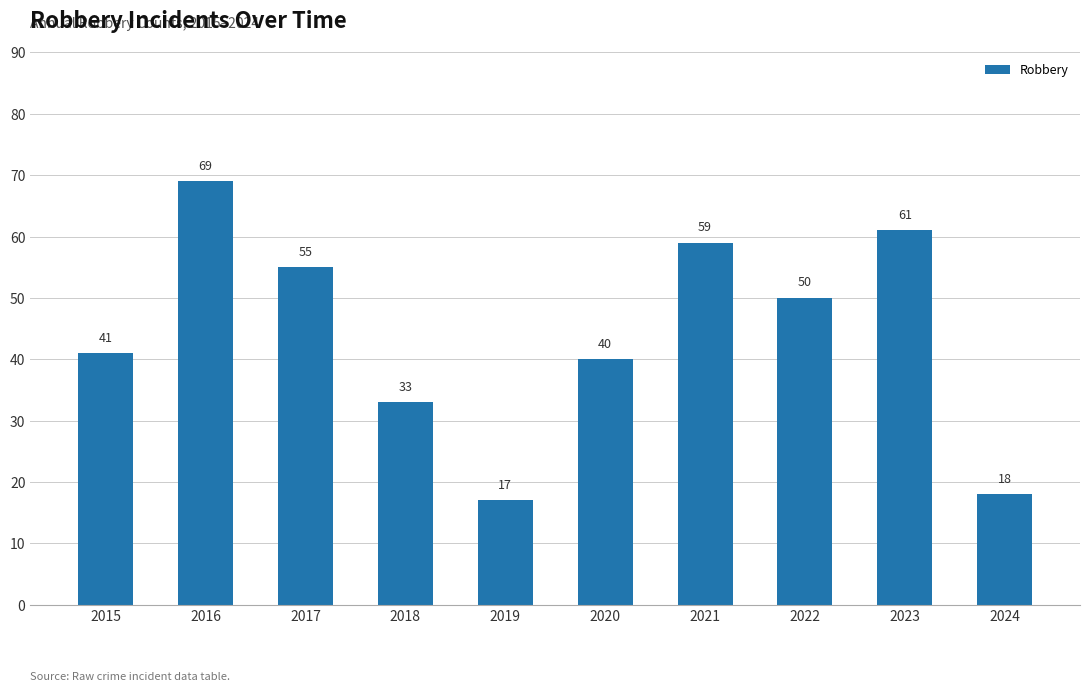

At which category does the chart reach its minimum across all series?

2019